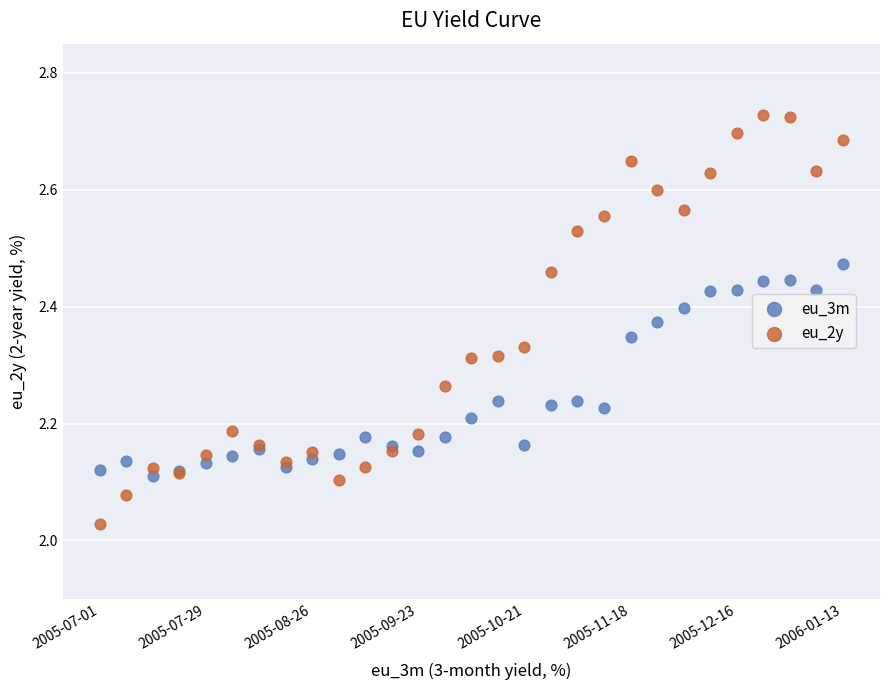

Which series contains the highest Y value?

eu_2y